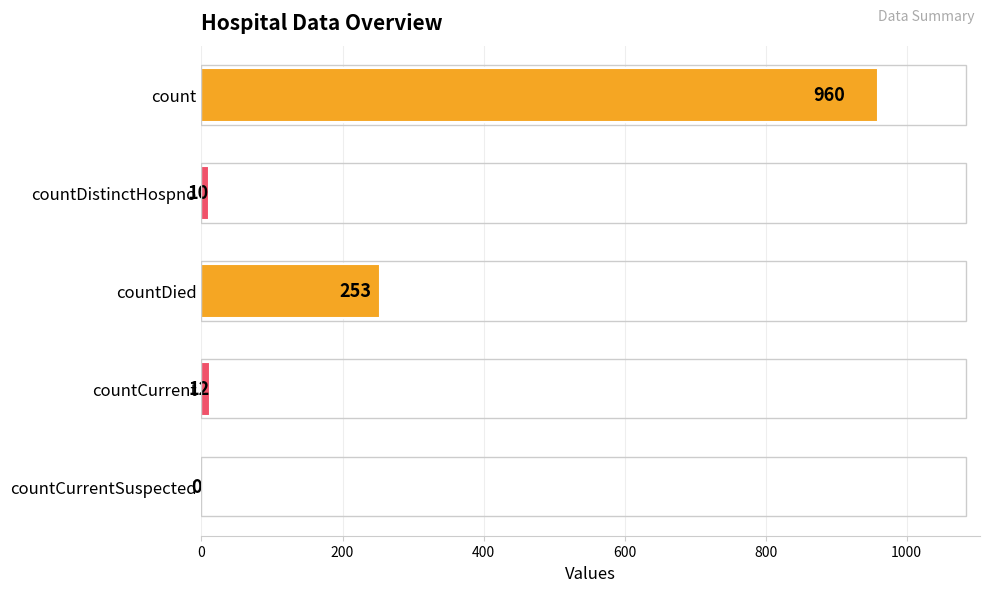

Is it true that the value at count is 960?

True